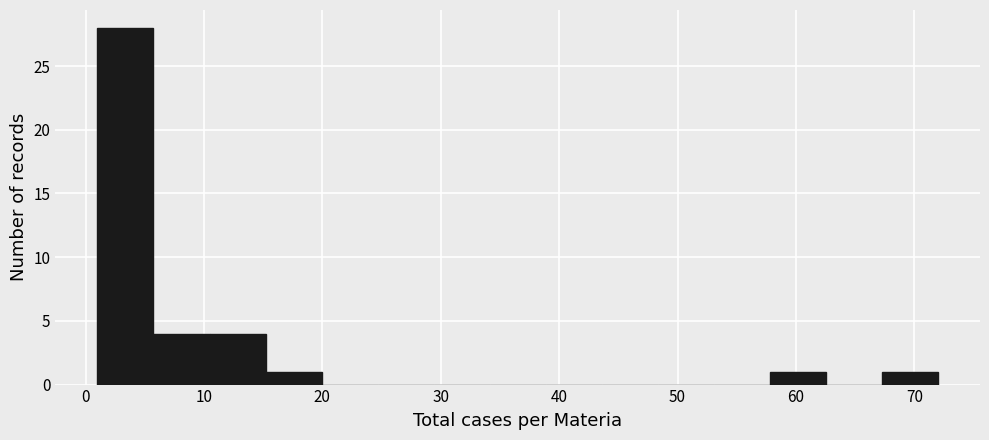

How tall is the bar that spans 1 to 6 on the x-axis? Neither the bar edges nor the heights are printed on the chart, so give them approximately, as read against the axes.

28